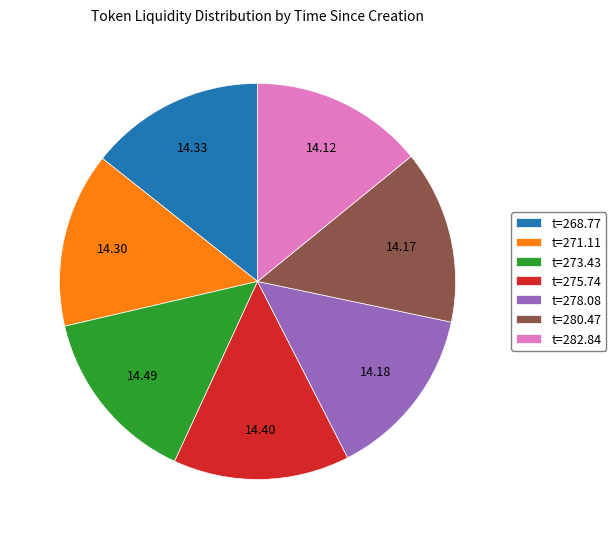

Is there a majority slice in this chart?

No